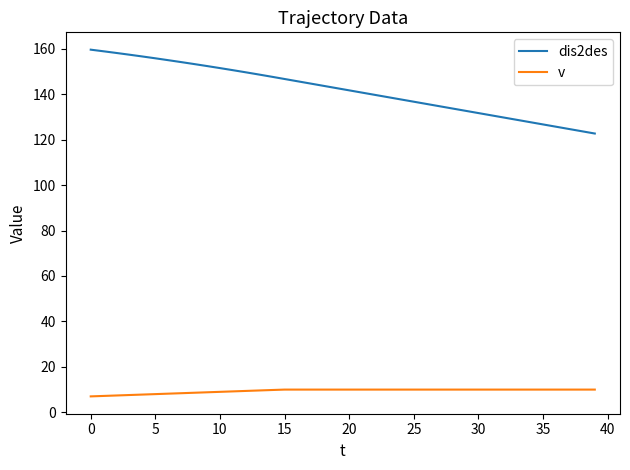

What are all the series names shown in the legend?

dis2des, v